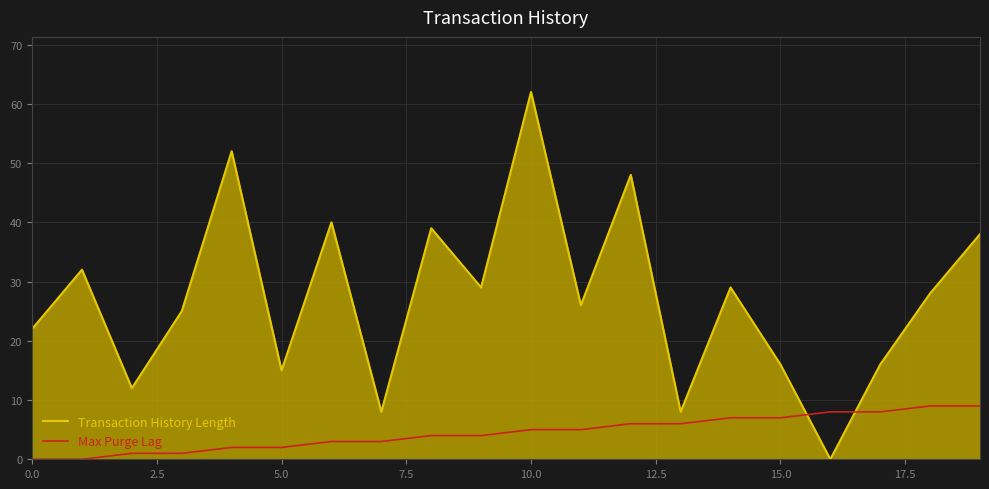

True or false: Transaction History Length and Max Purge Lag intersect in this chart.

True